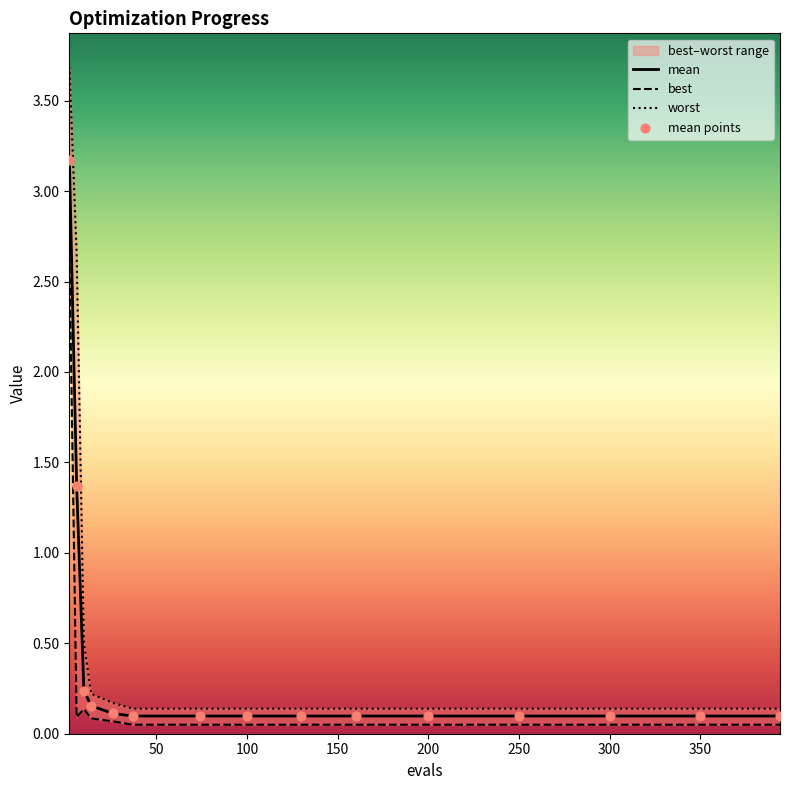

Which series reaches the maximum Y coordinate?

worst